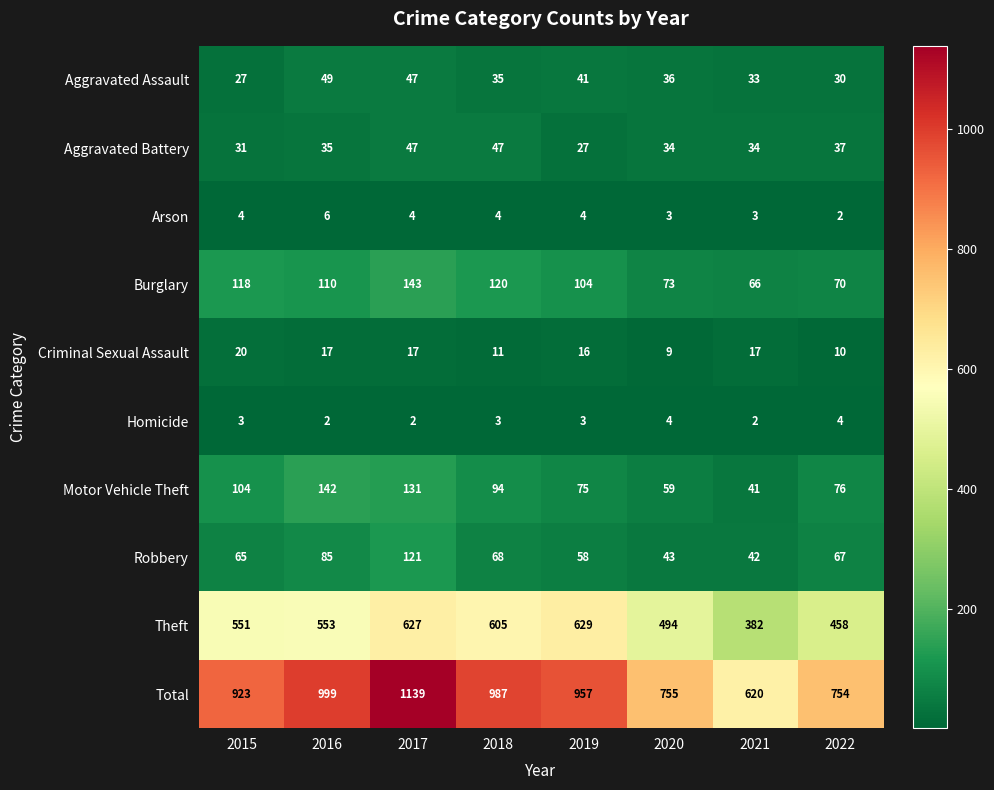

What is the sum of all Criminal Sexual Assault values?

117